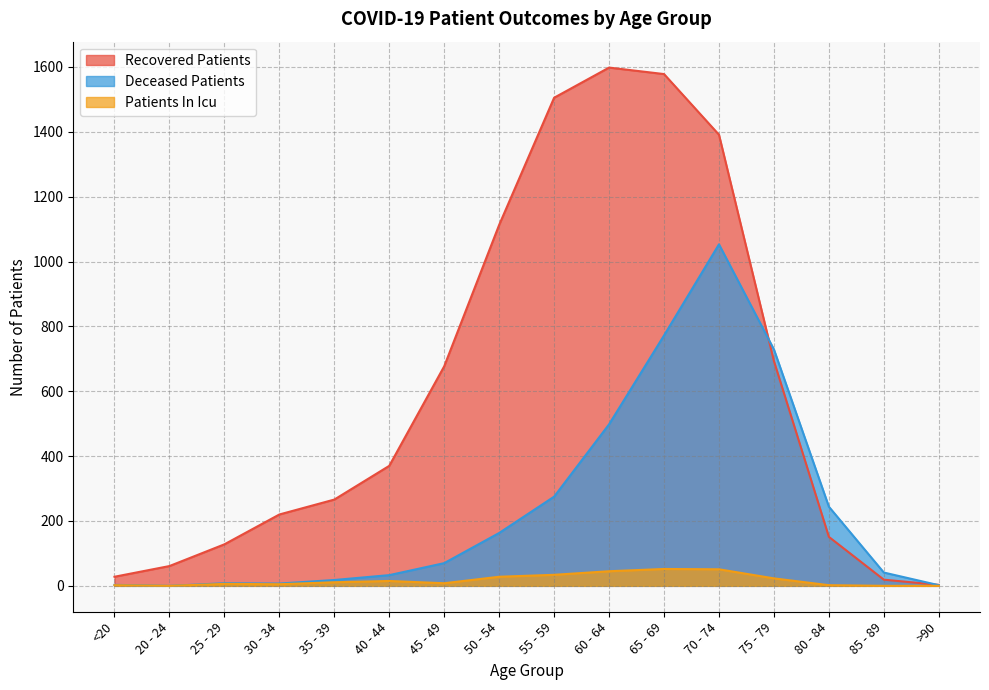

What is the average value of the deceased_patients series?

245